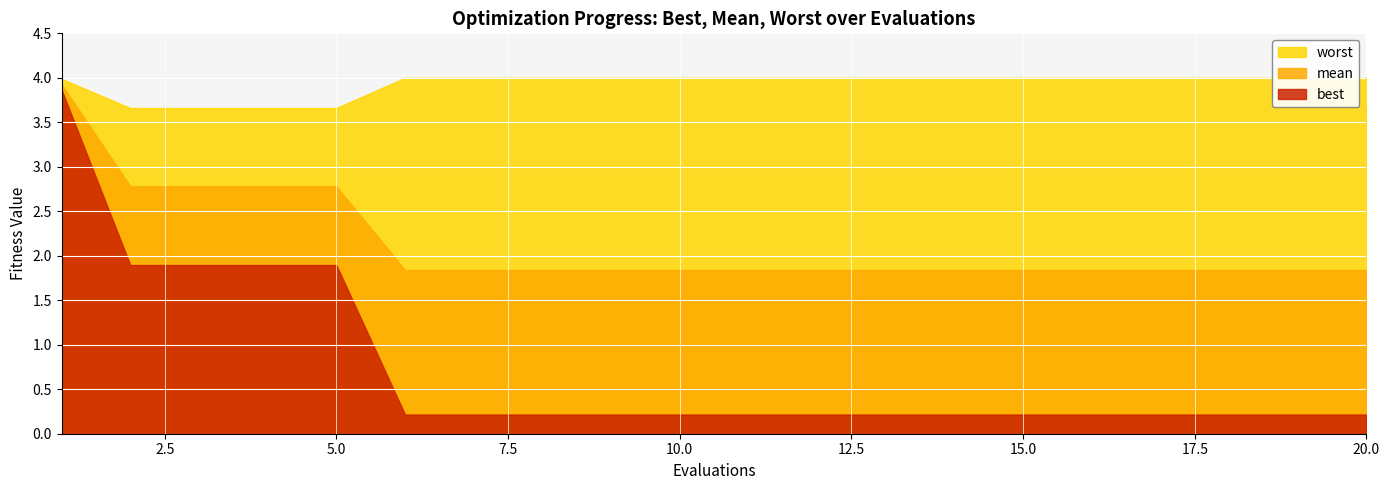

True or false: best and mean cross at least once.

False